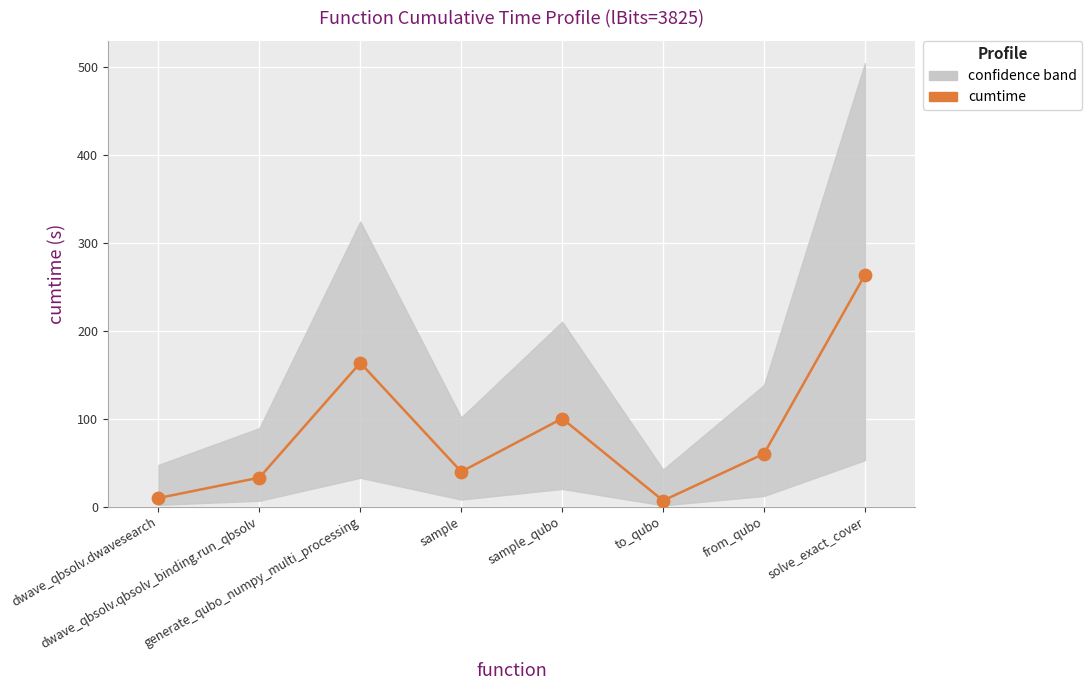

What is the ratio of the value at dwave_qbsolv.dwavesearch to the value at to_qubo?

1.4